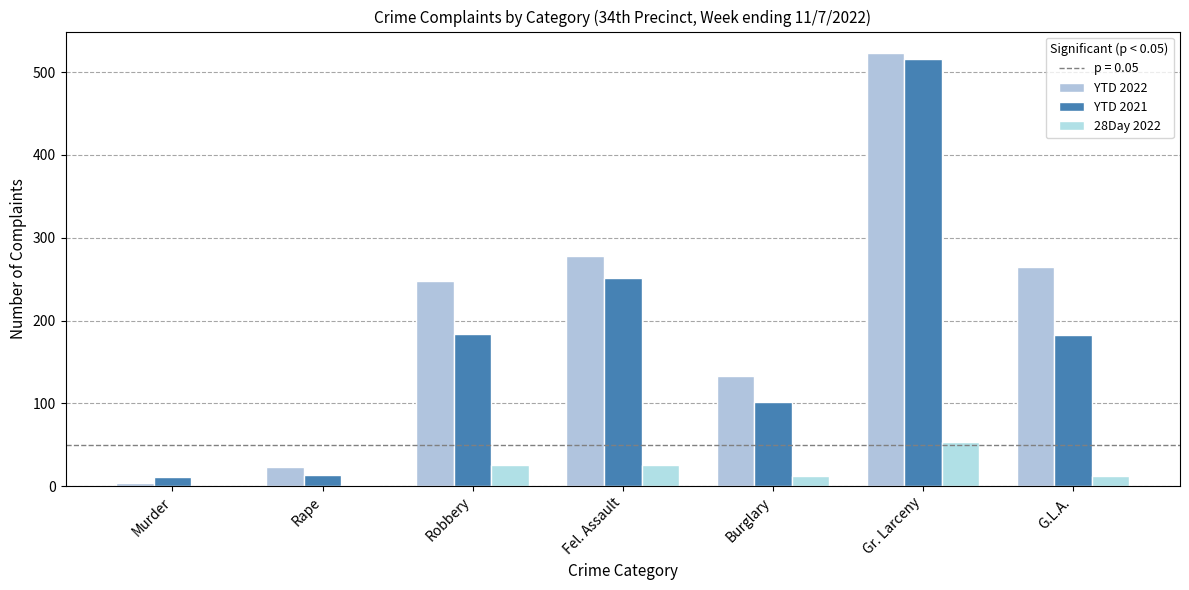

Are the bars horizontal?

No